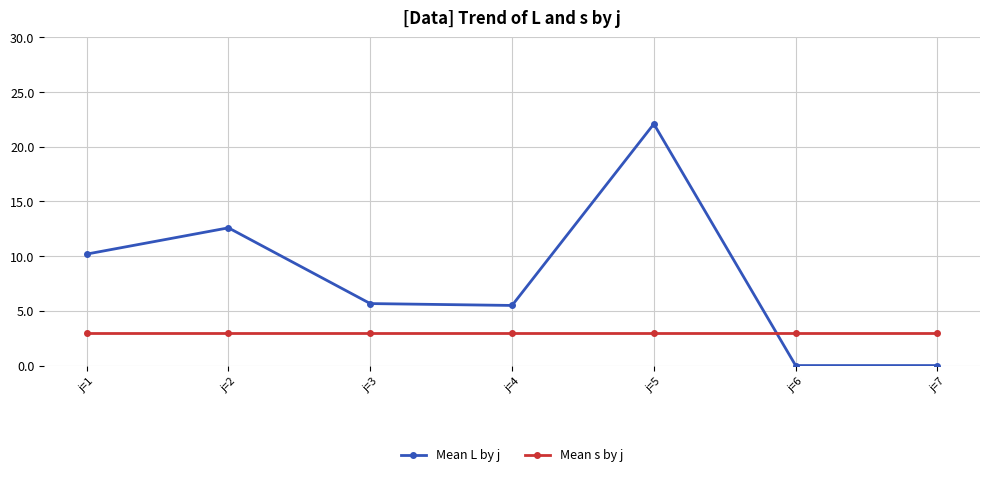

What is the approximate value of Mean L by j at j=2?

12.6